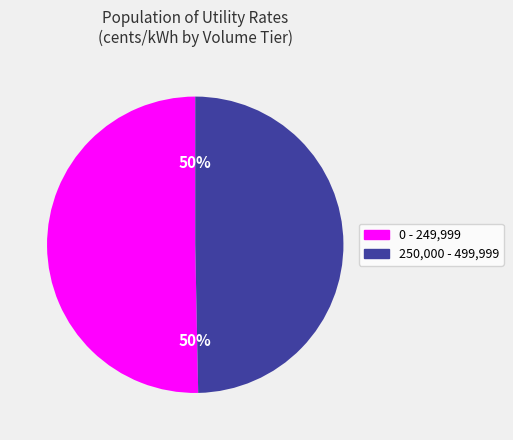

To the nearest percent, what is the average slice percentage?

50%